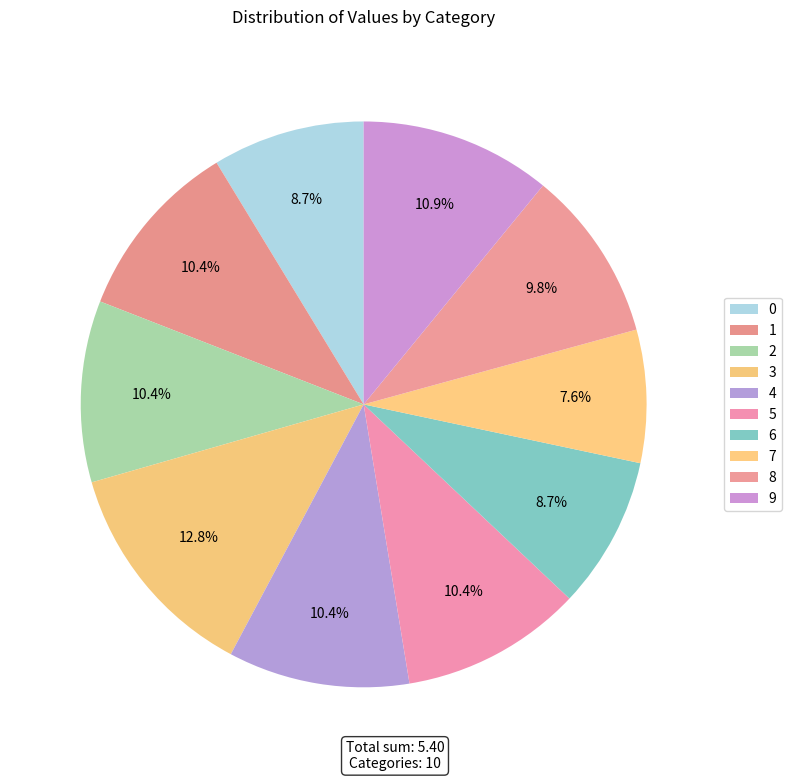

Between 0 and 9, which is larger?

9